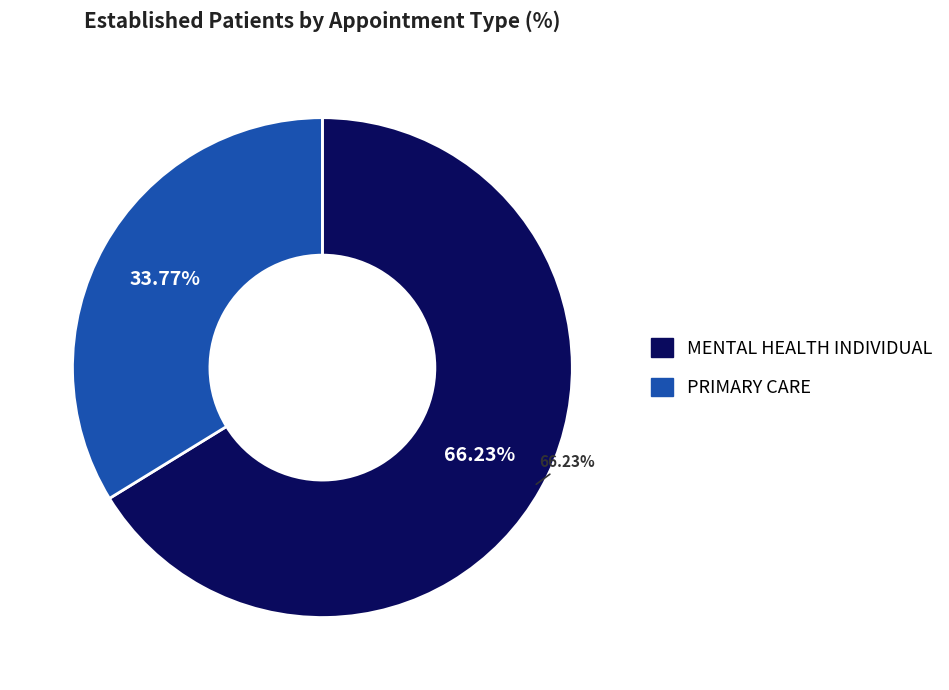

Approximately how many times larger is the value at PRIMARY CARE compared to MENTAL HEALTH INDIVIDUAL?

0.5